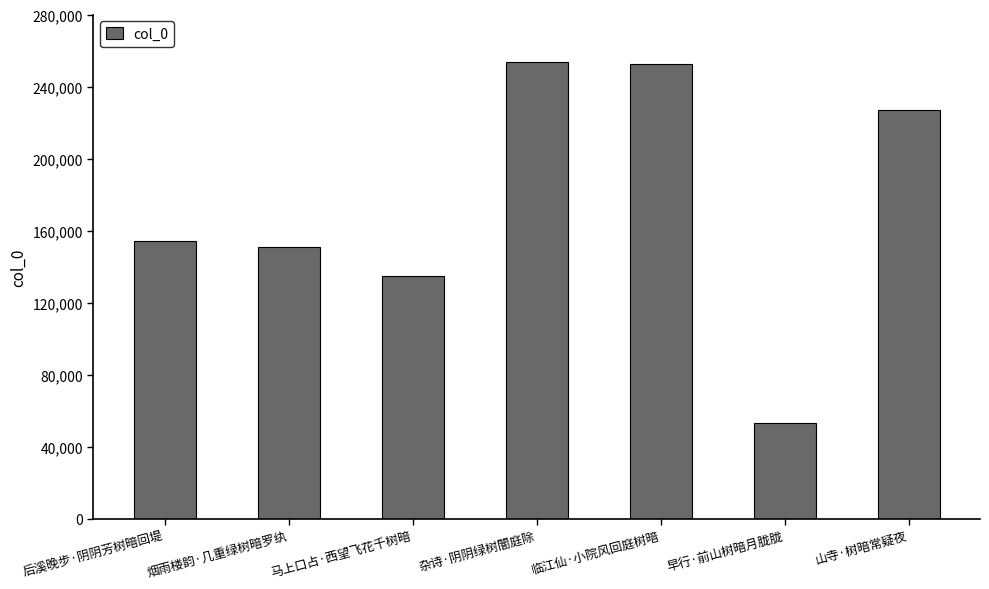

What is the approximate value at 后溪晚步·阴阴芳树暗回堤, to the nearest 100?

154400